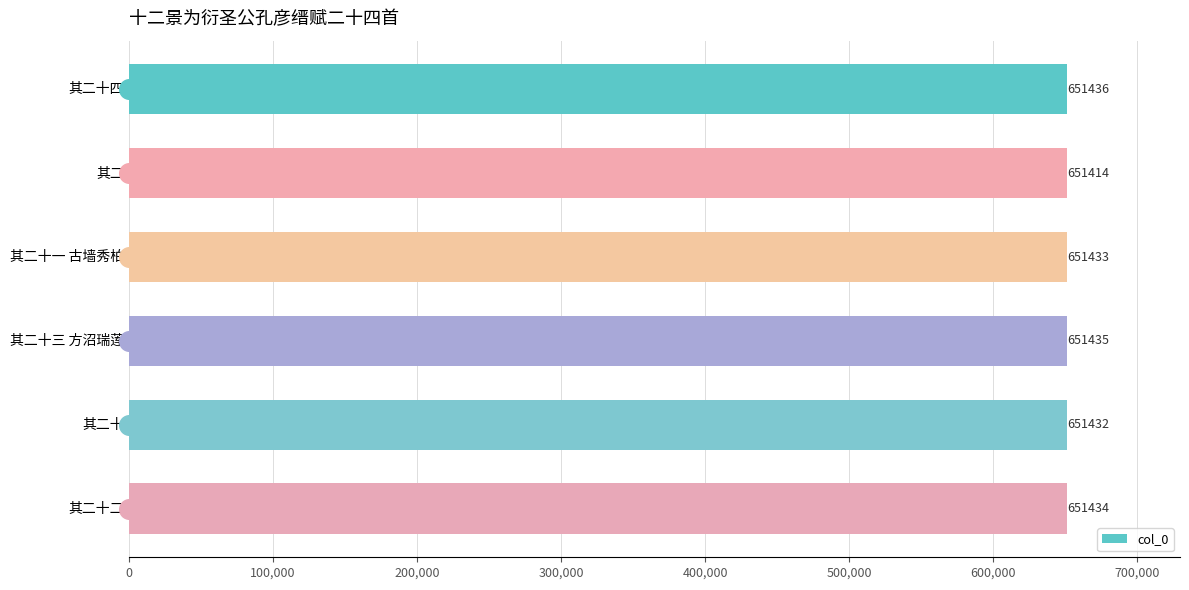

What is the maximum value for col_0?

651436